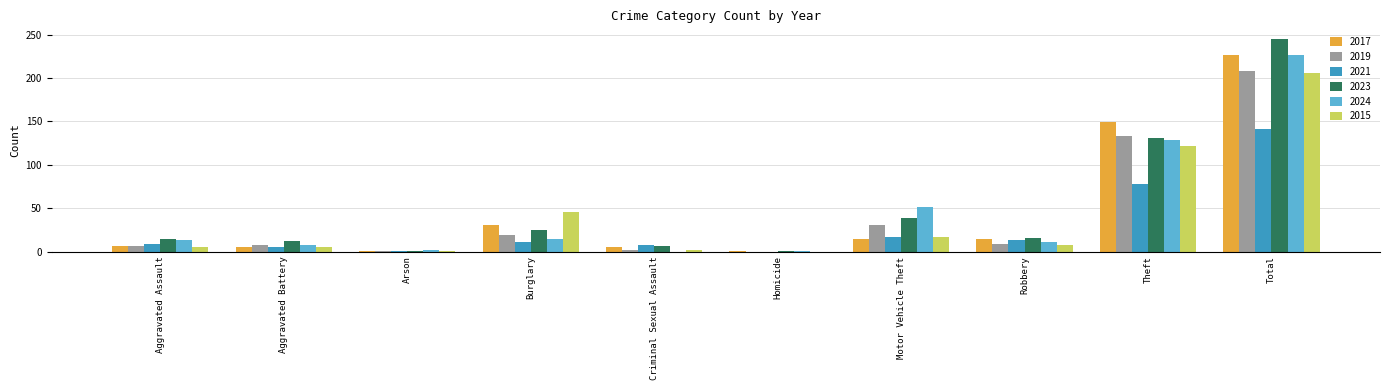

What is the sum of all 2019 values?

416